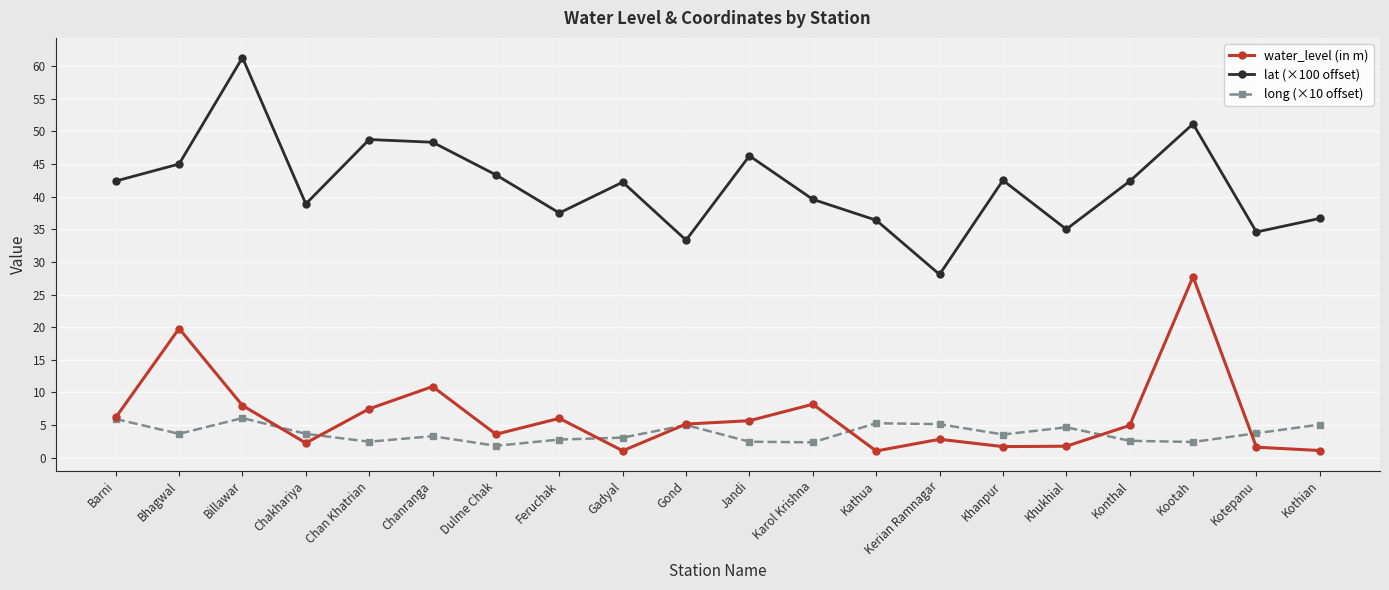

What is the label of the 1st point from the right?

Kothian